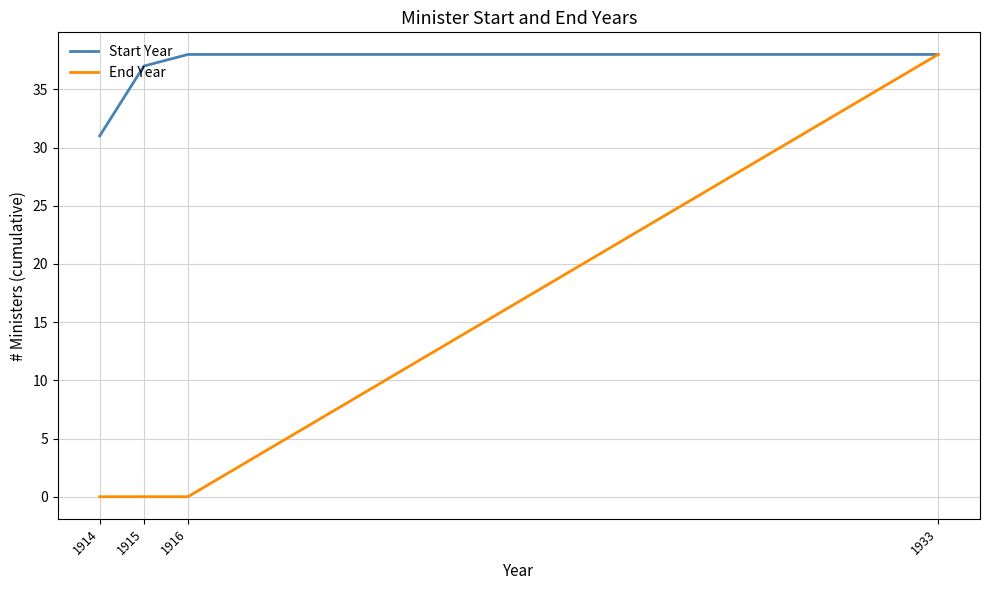

What is the maximum value for Start Year?

38